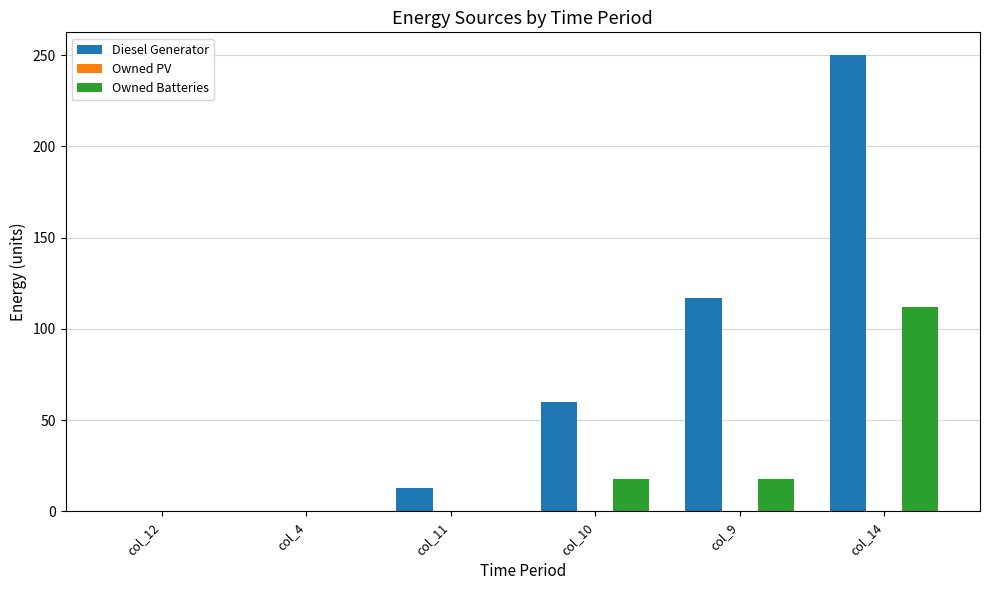

What is the difference between the Owned Batteries values at col_10 and col_11?

18.0